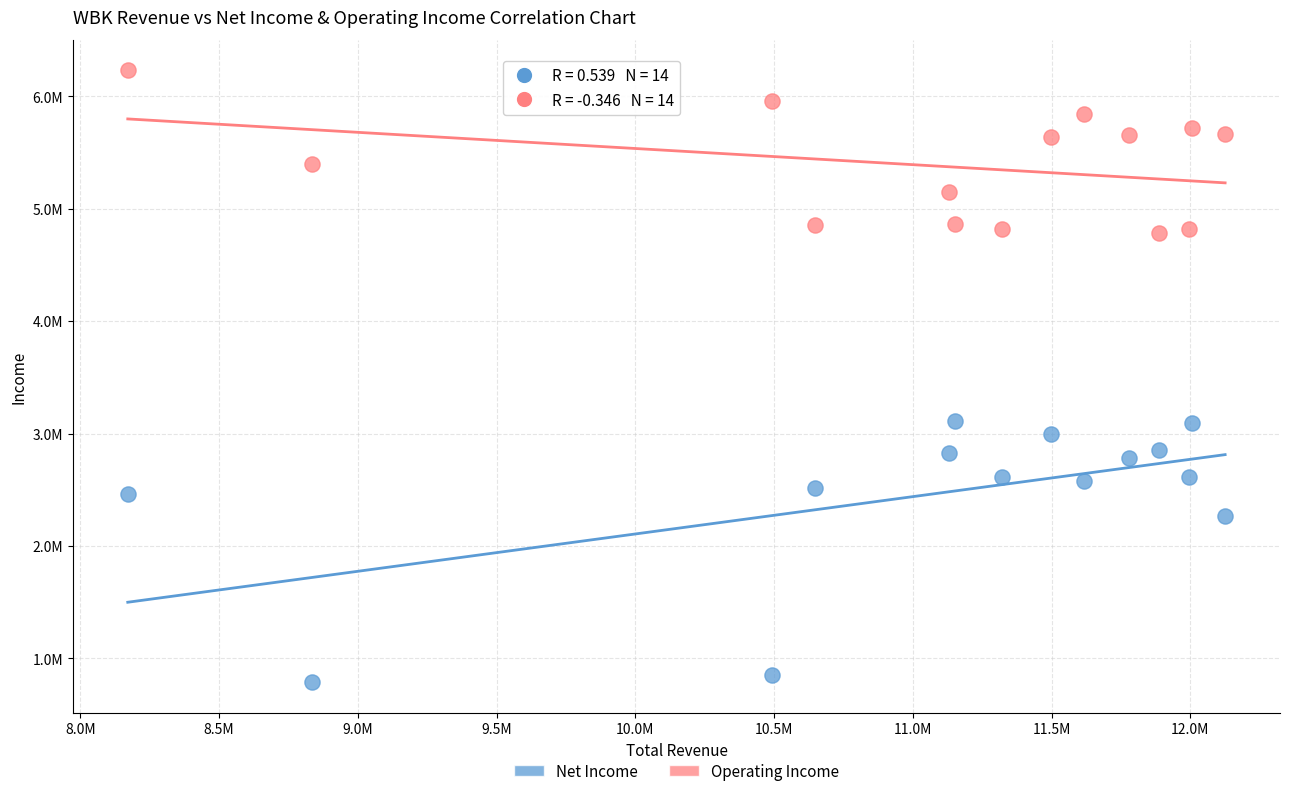

What are all the series names shown in the legend?

Net Income, Operating Income